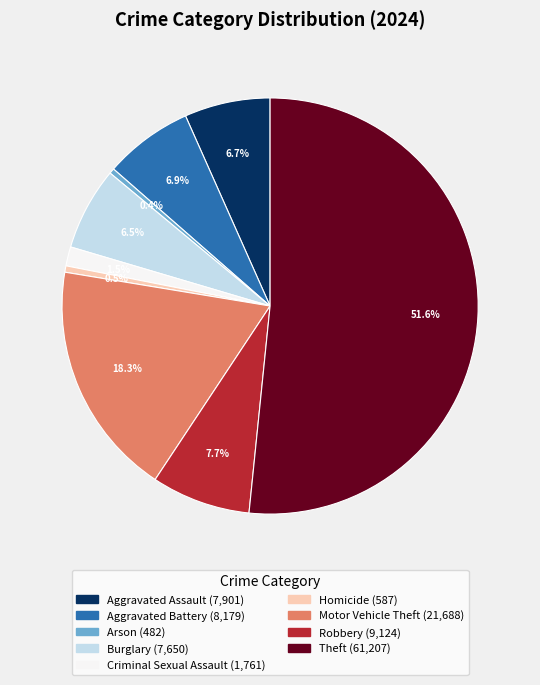

True or false: Burglary accounts for 1% of the total.

False